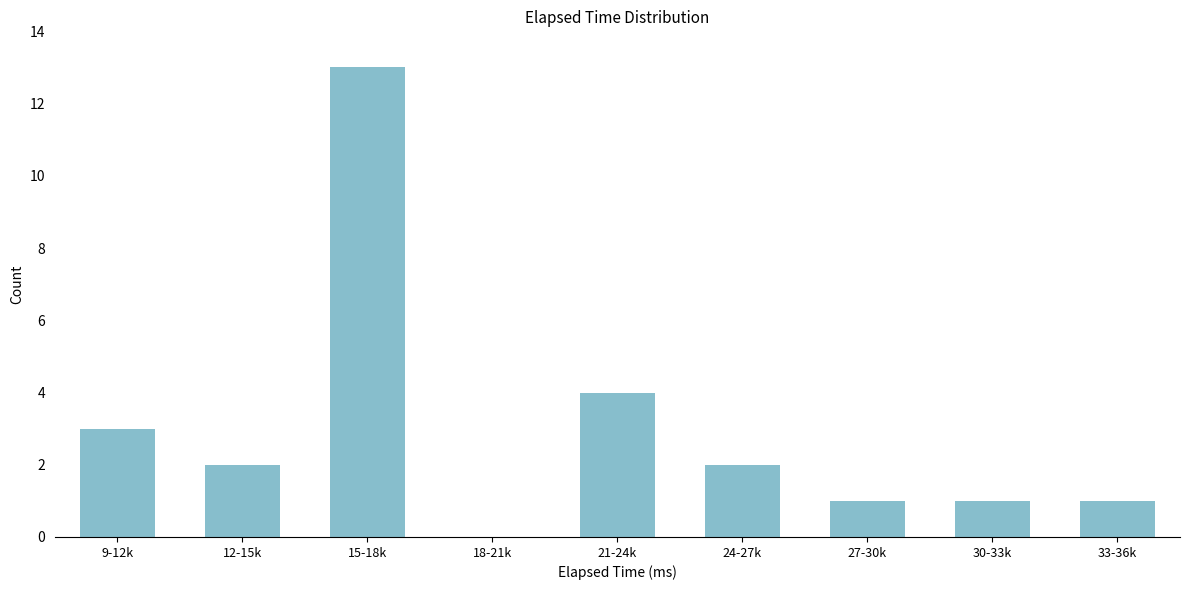

Reading right to left, list all the values displayed in this chart.

33-36k=1	30-33k=1	27-30k=1	24-27k=2	21-24k=4	18-21k=0	15-18k=13	12-15k=2	9-12k=3